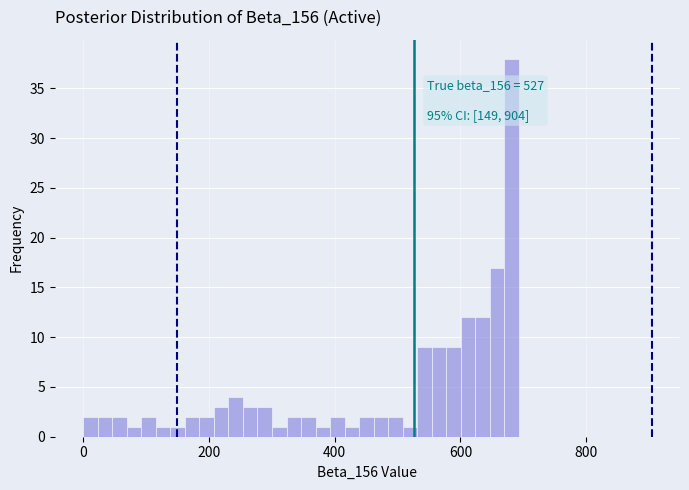

Read against the x-axis, roughly where is the centre of the tallest bar?

680